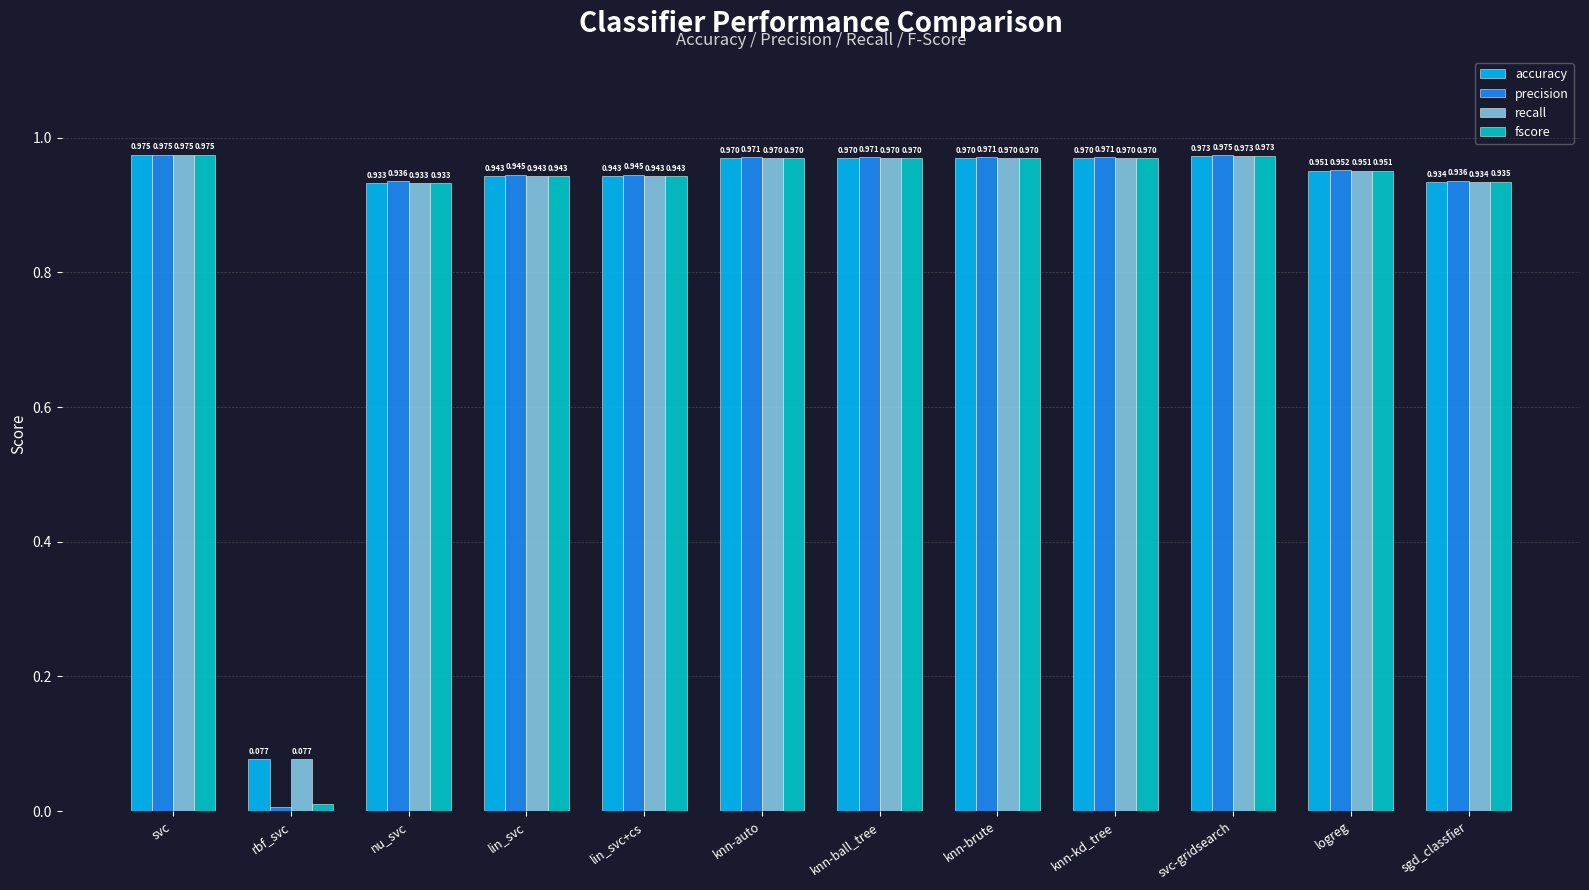

At which label is fscore closest to 0?

rbf_svc